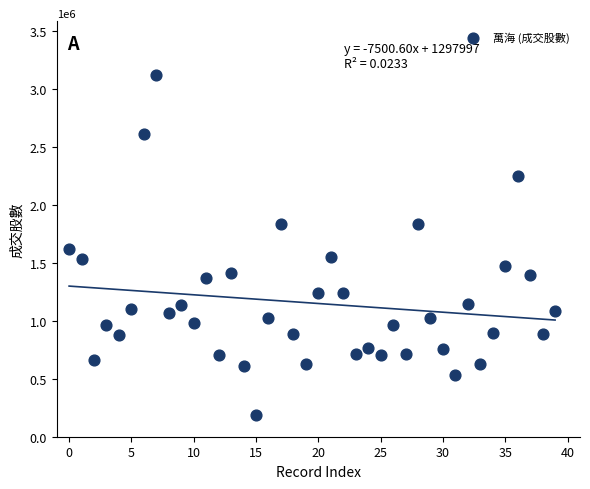

What is the range of Y values (max minus min)?

2926757